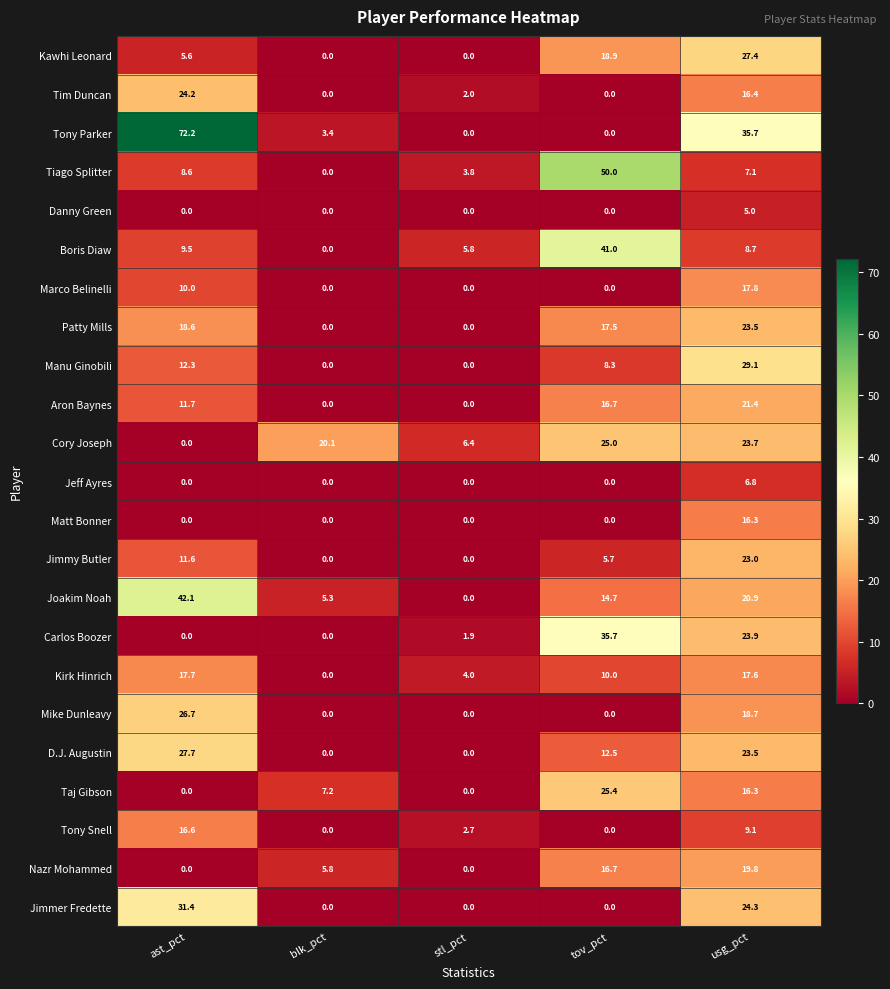

The Jeff Ayres series shows 3.9 at blk_pct. True or false?

False